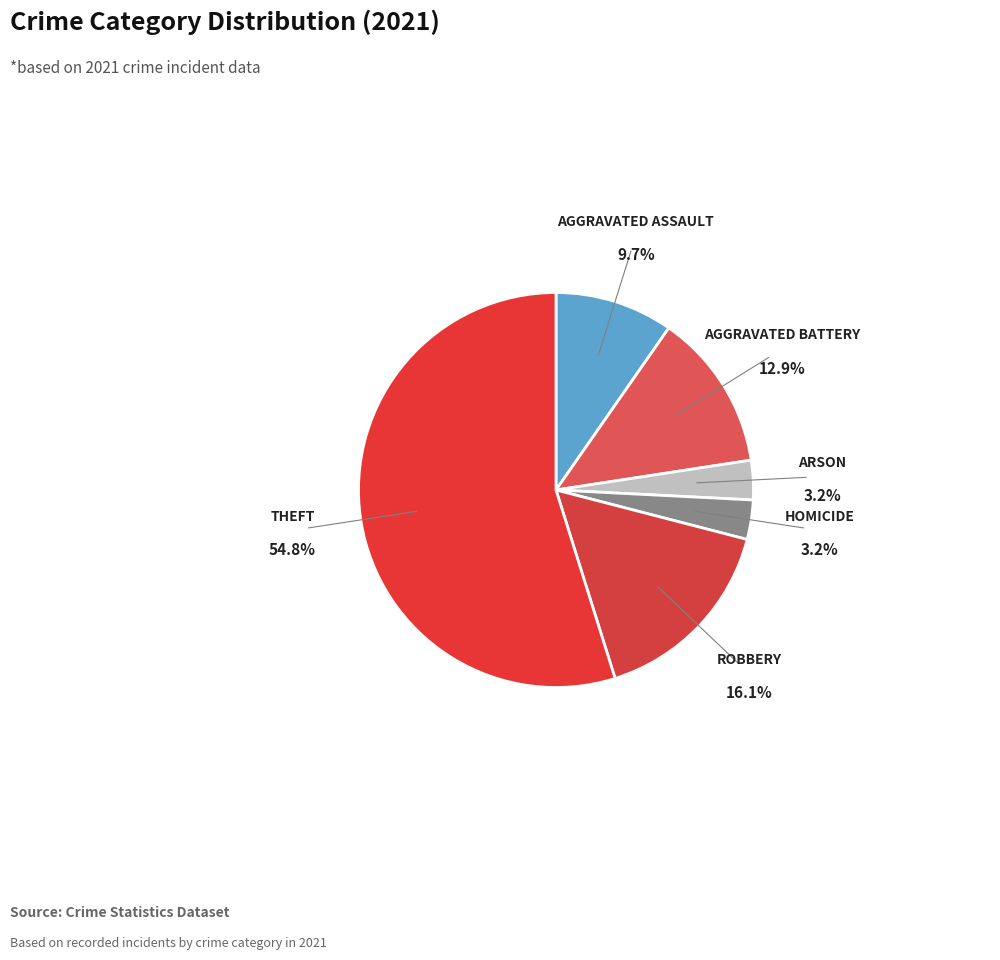

How many slices are in this pie chart?

6